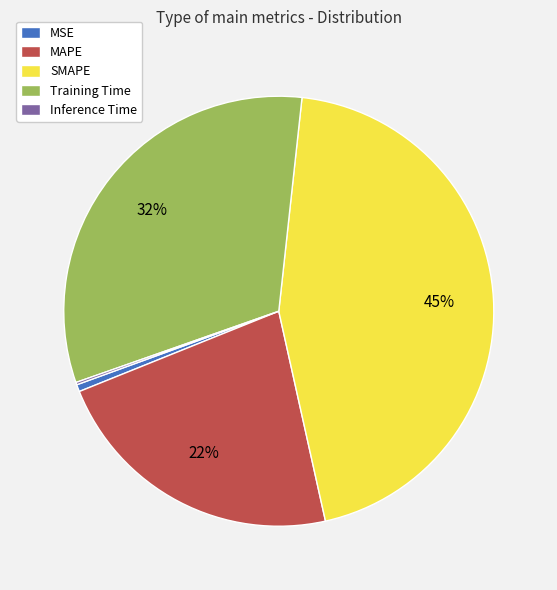

Do SMAPE and MSE together represent more than half of the pie?

No